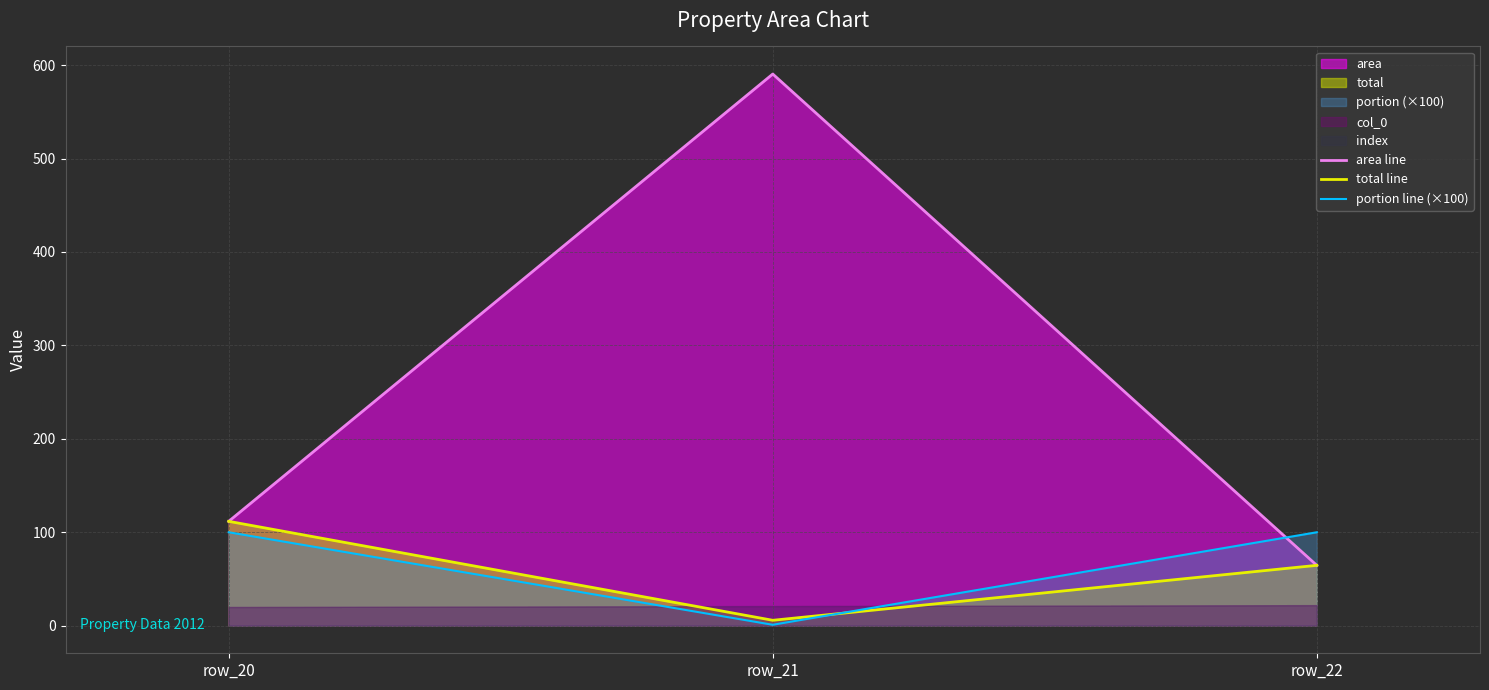

At which label does area line reach its minimum?

row_22